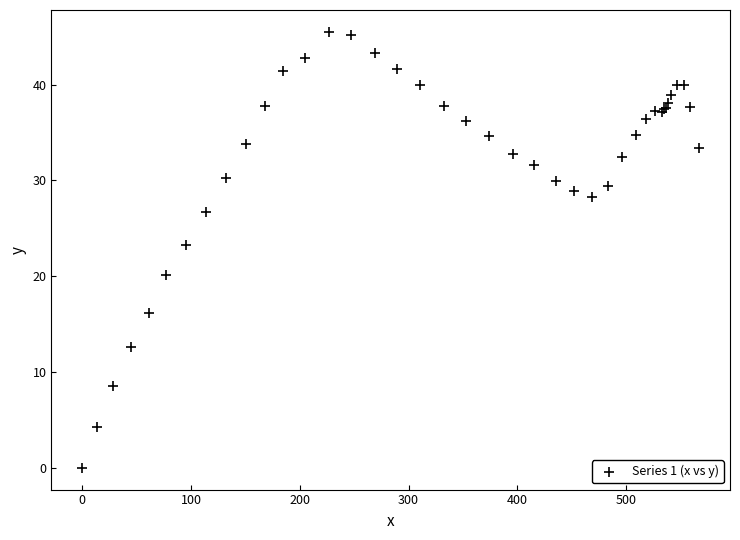

What Y value in the scatter plot is closest to 22?

23.2